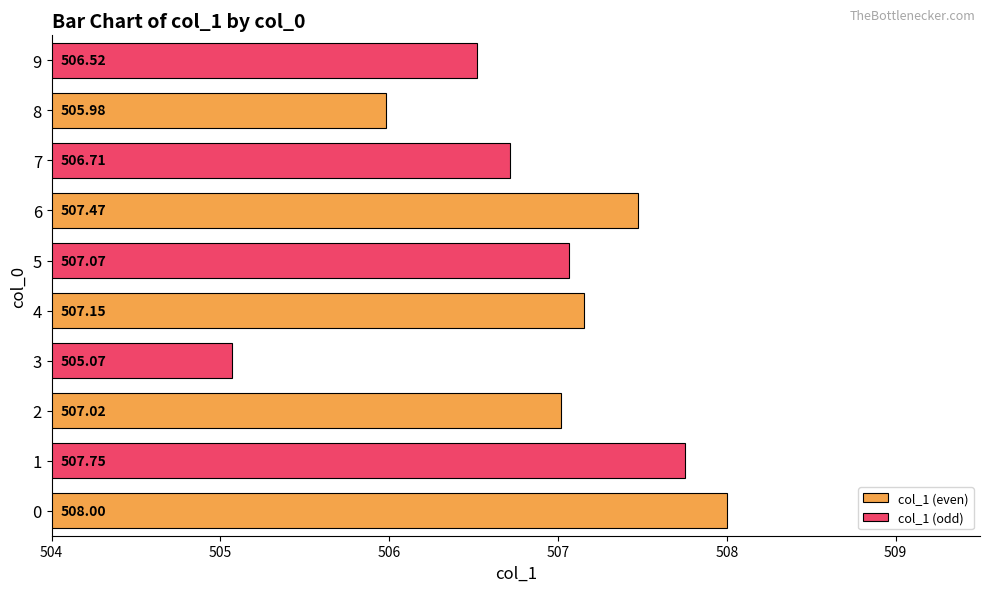

Which series has the largest range (max minus min)?

col_1 (odd)